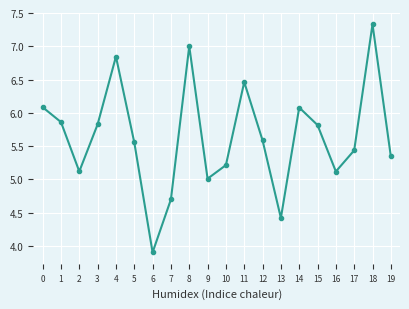

Is it true that the value at 3 is 5.8?

True